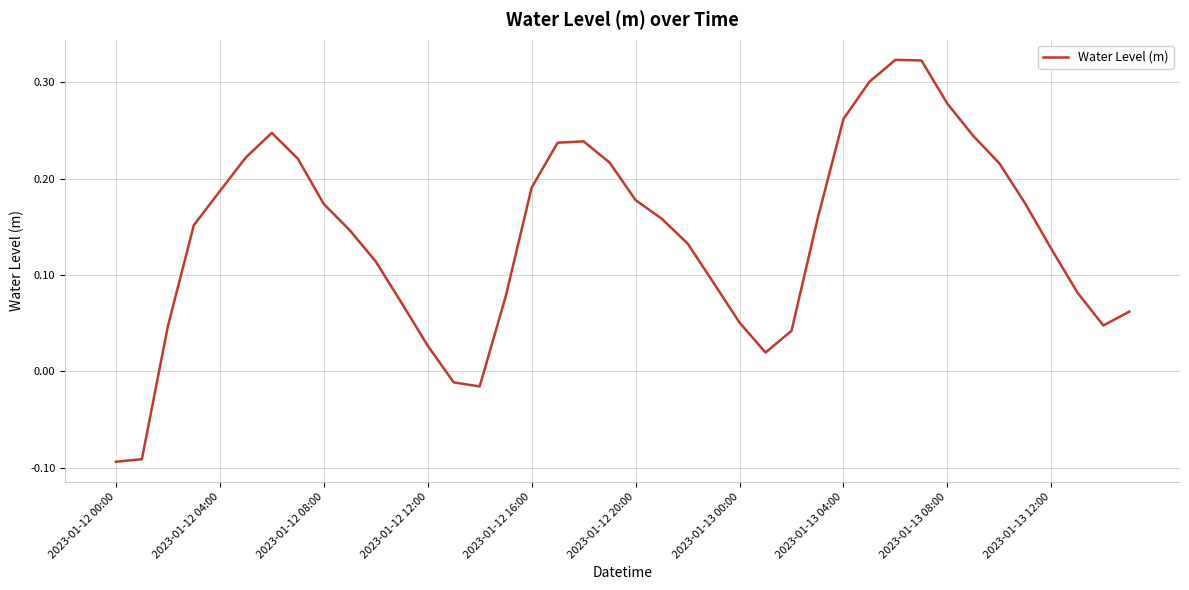

What is the difference between the maximum and minimum values?

0.4